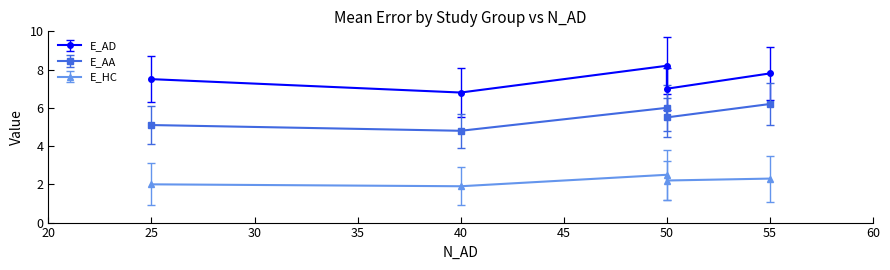

True or false: E_AA and S_AA intersect in this chart.

False